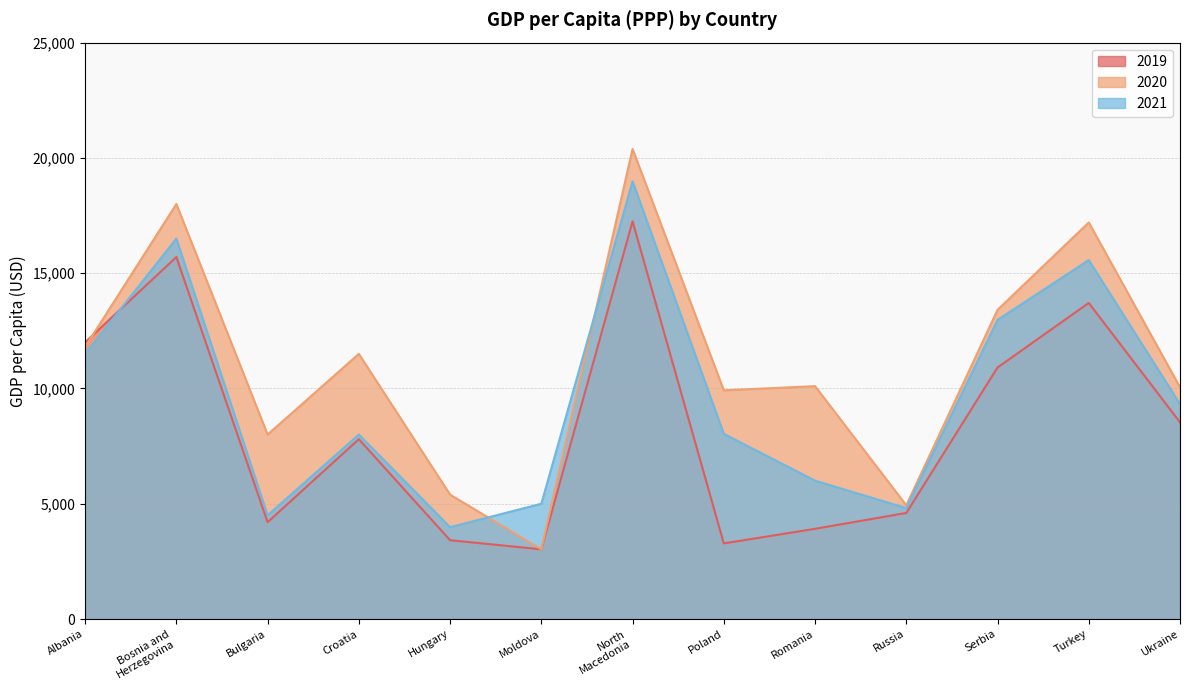

What is the spread (max minus min) of values at Bosnia and
Herzegovina?

2300